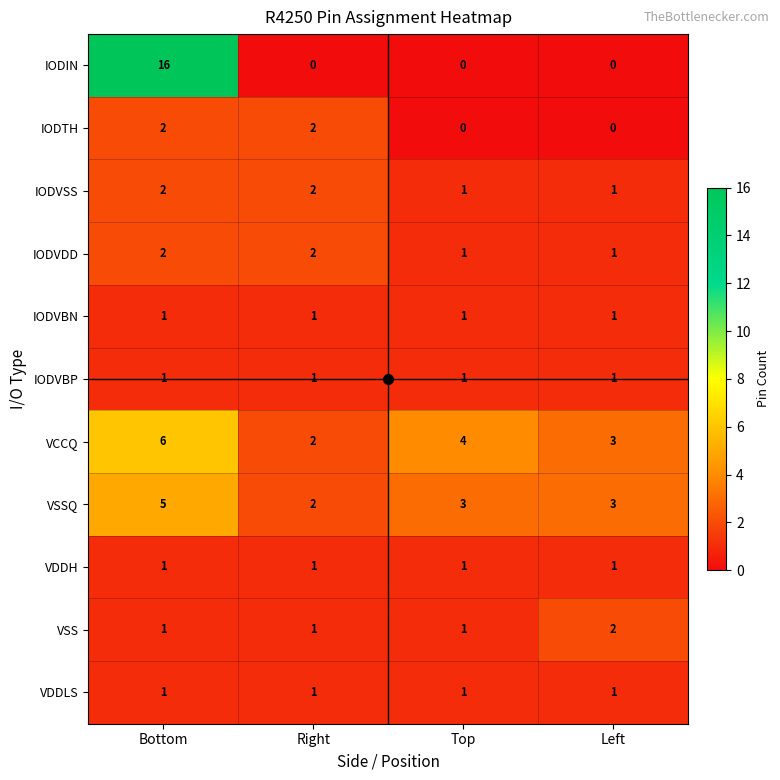

Between Bottom and Right, which series saw the biggest shift?

IODIN